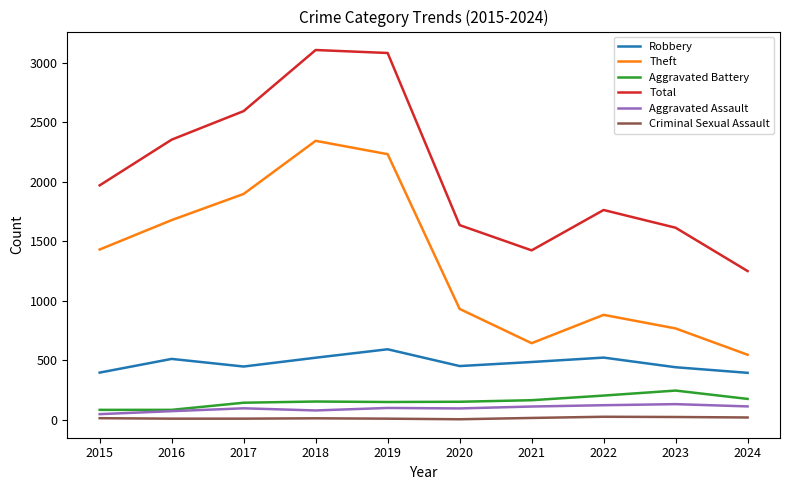

The Aggravated Battery series shows 82 at 2015. True or false?

True